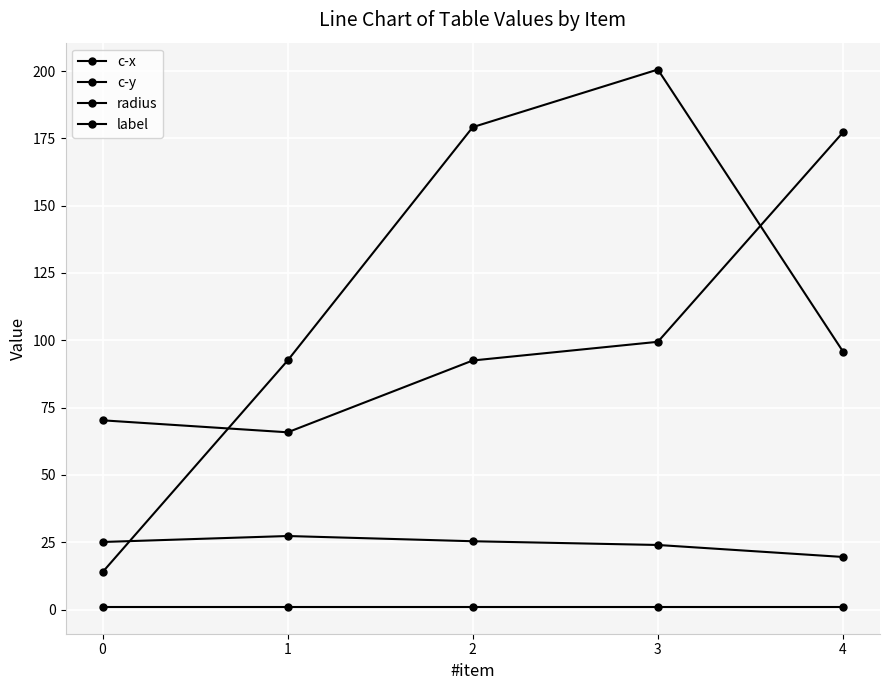

Reading right to left, extract all data points from this chart.

c-x: 95.8	200.6	179.2	92.5	13.9
c-y: 177.2	99.4	92.5	65.8	70.3
radius: 19.5	24.0	25.4	27.3	25.1
label: 1.0	1.0	1.0	1.0	1.0